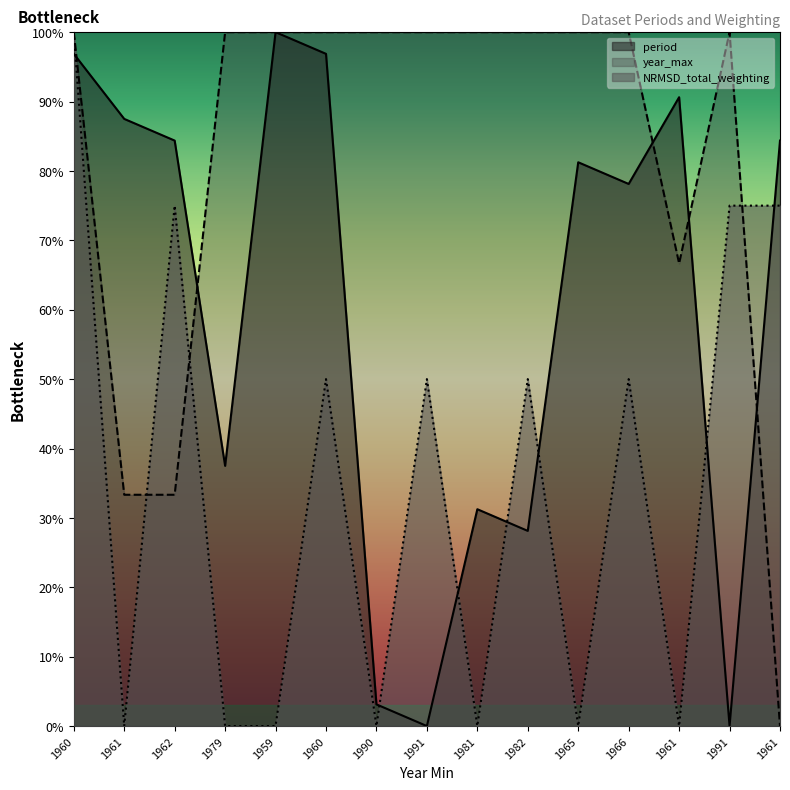

What is the total value across all series at 1959?

200.0